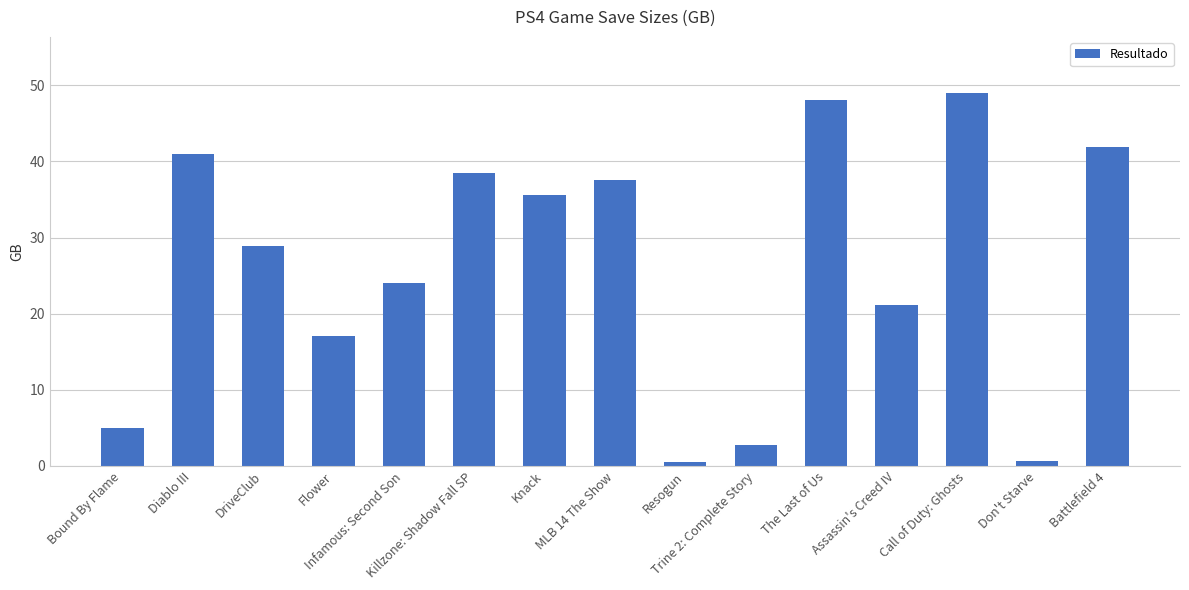

What is the label of the 14th bar from the left?

Don't Starve